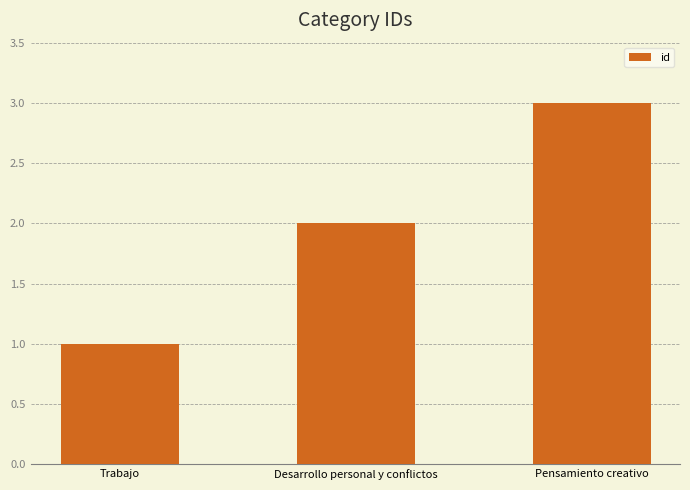

How many categories are shown in the chart?

3